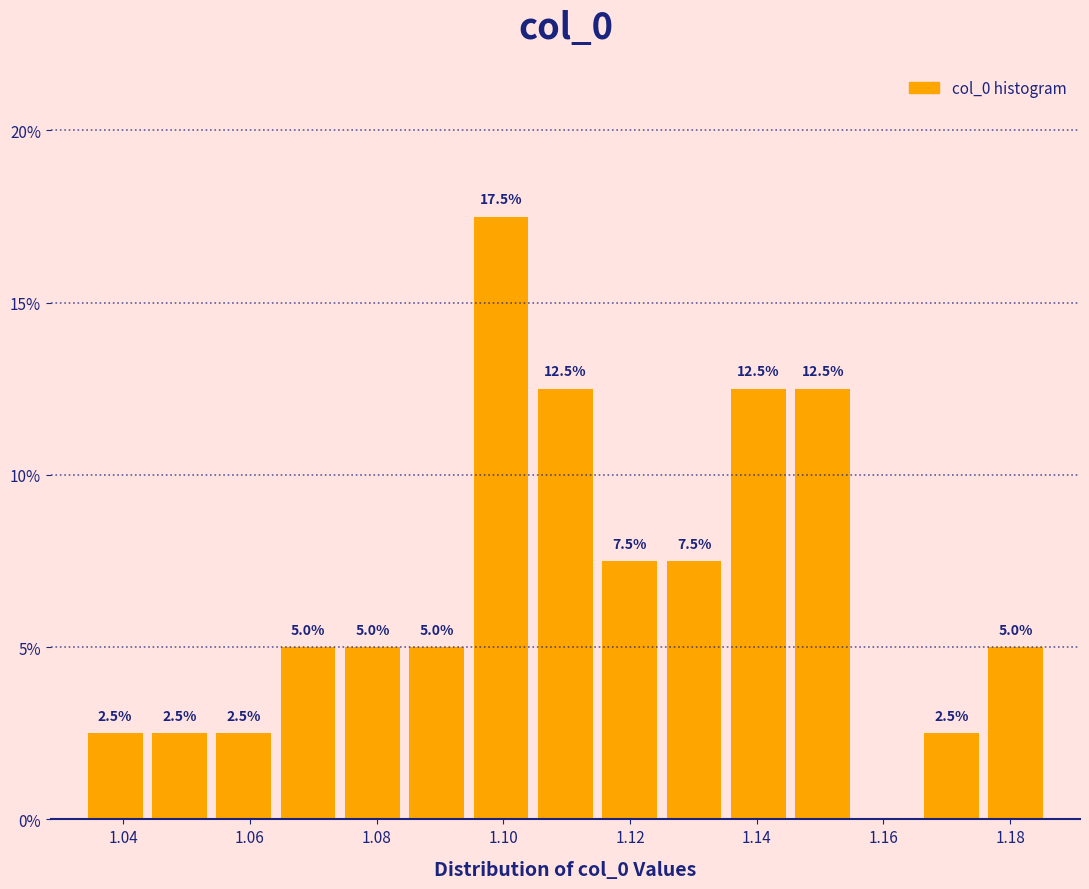

Which range on the x-axis has the tallest bar?

1.094 to 1.104